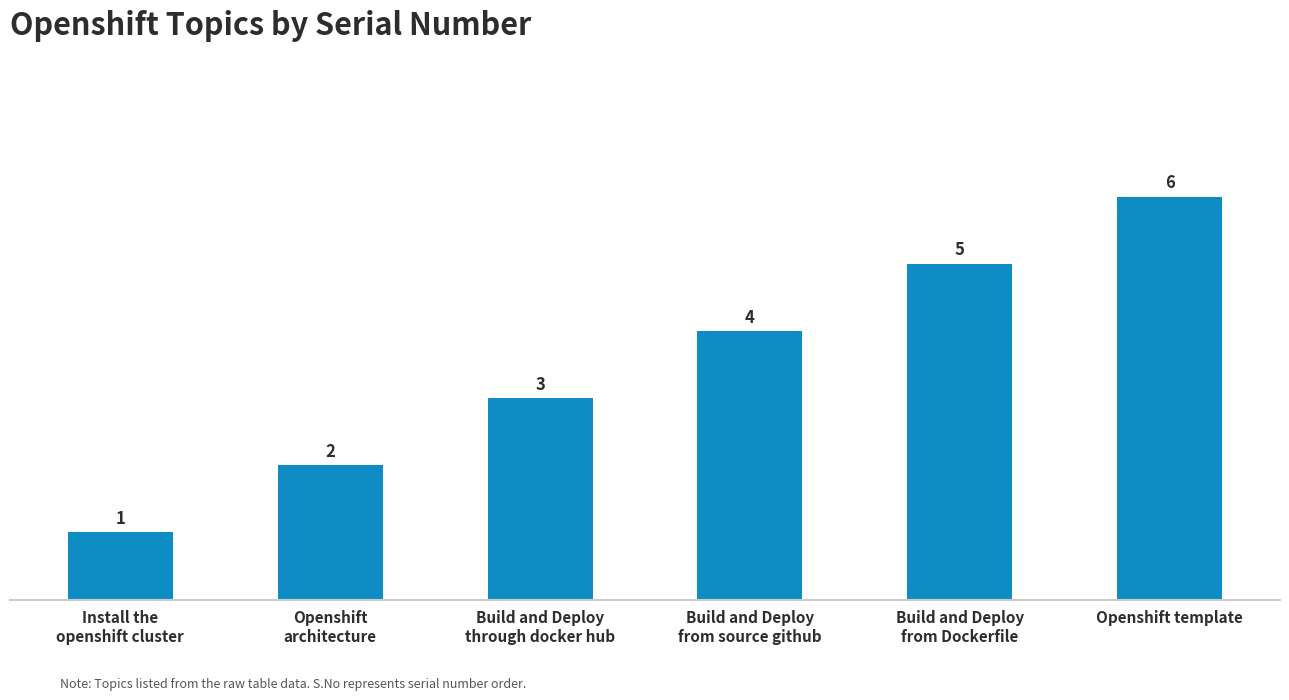

Reading left to right, extract all data points from this chart.

Install the
openshift cluster=1	Openshift
architecture=2	Build and Deploy
through docker hub=3	Build and Deploy
from source github=4	Build and Deploy
from Dockerfile=5	Openshift template=6